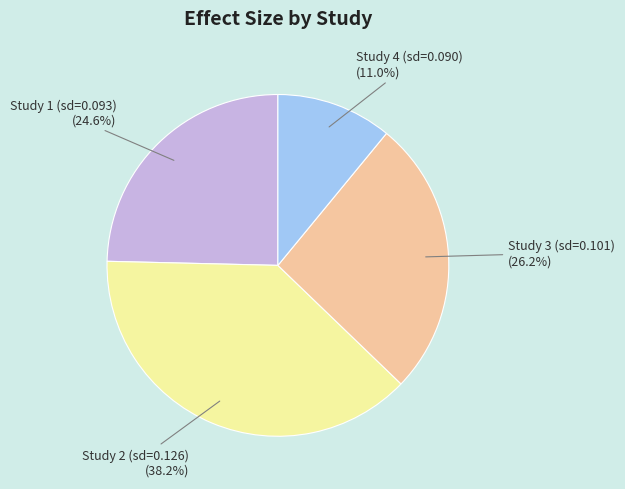

Which category has the smallest portion of the pie?

Study 4 (sd=0.090)